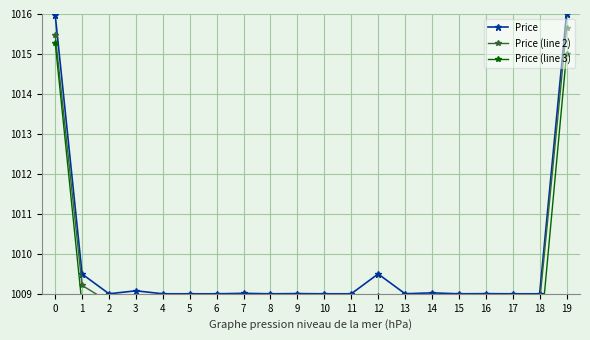

What is the difference between the maximum and minimum values in the Price (line 2) series?

7.4